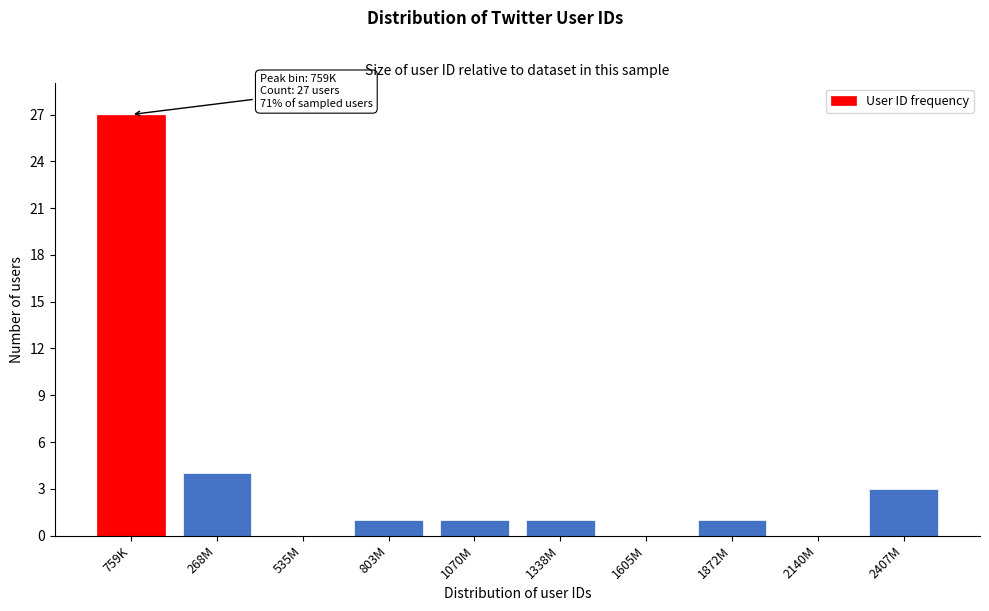

Reading left to right, list all the values displayed in this chart.

759K=27	268M=4	535M=0	803M=1	1070M=1	1338M=1	1605M=0	1872M=1	2140M=0	2407M=3